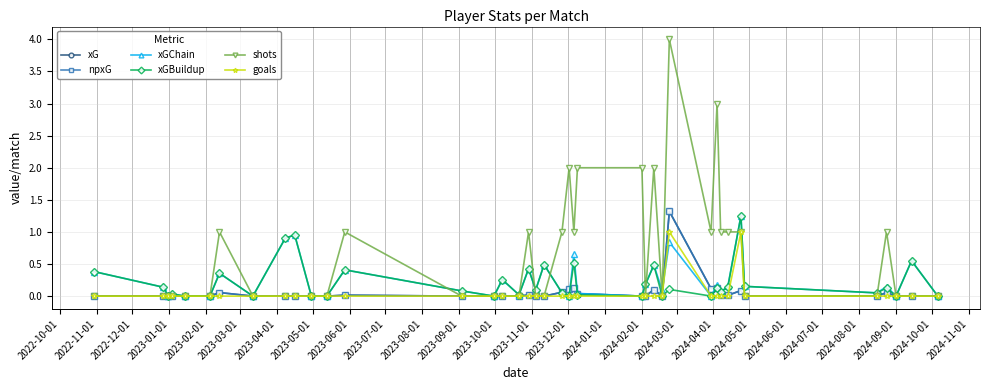

Is this an area chart (filled region under the line)?

No